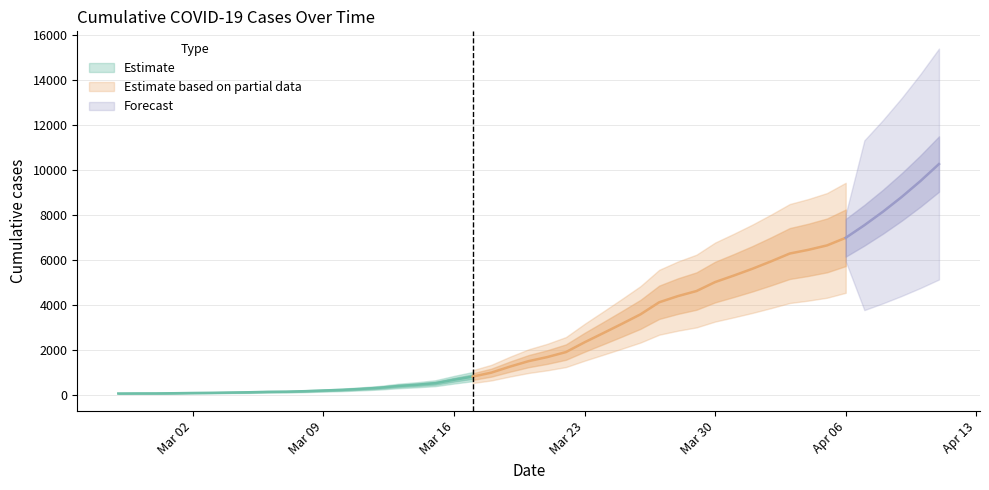

Is it true that the value at 2020-03-23 is 2344?

True